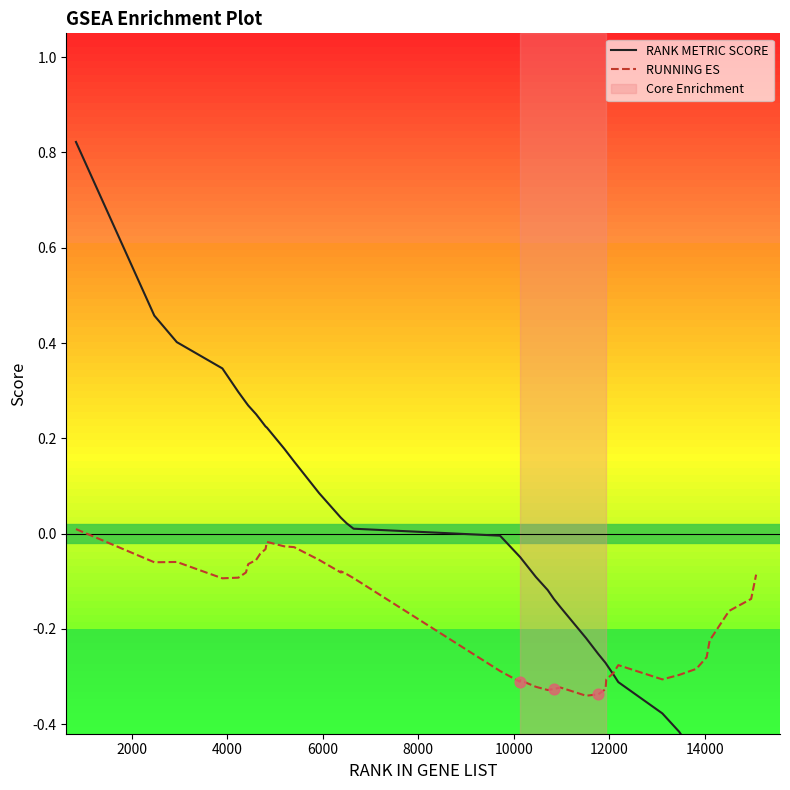

Which series has the largest total across all categories?

RANK METRIC SCORE